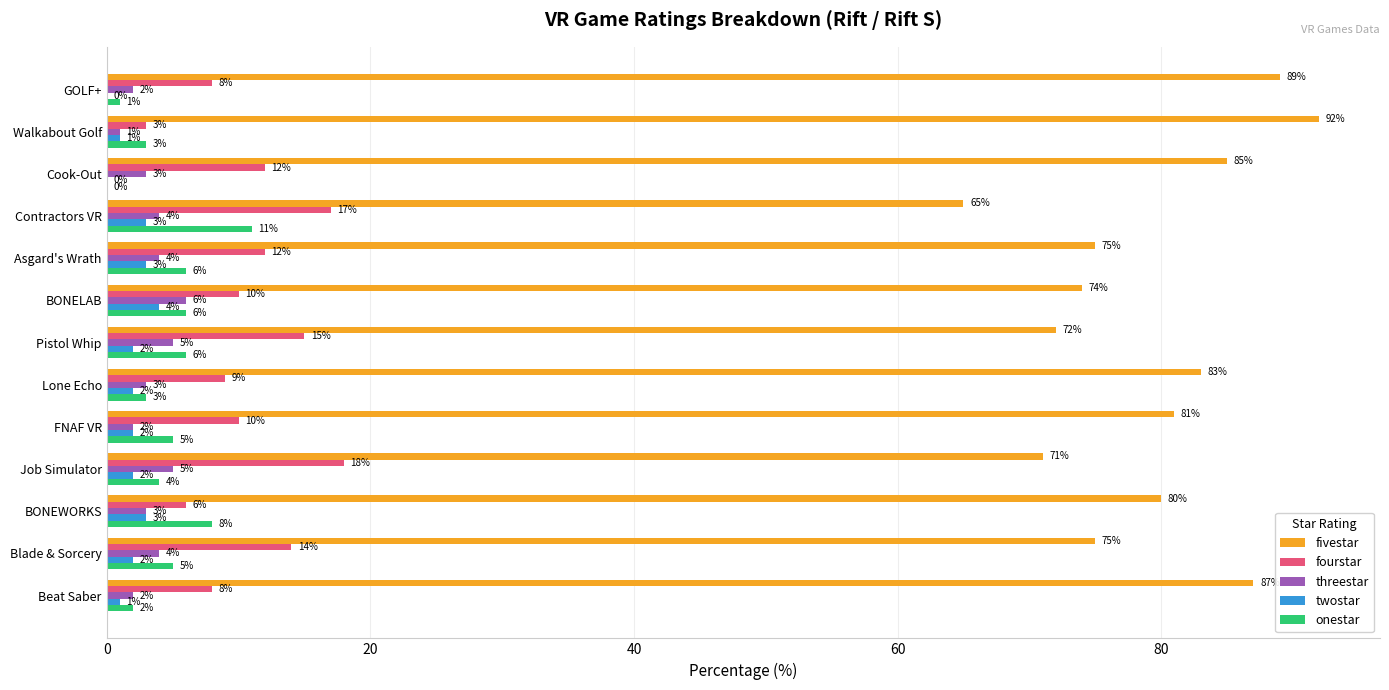

Between Blade & Sorcery and BONELAB, which series saw the biggest shift?

fourstar